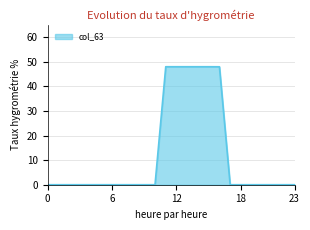

What is the greatest value displayed?

48.0